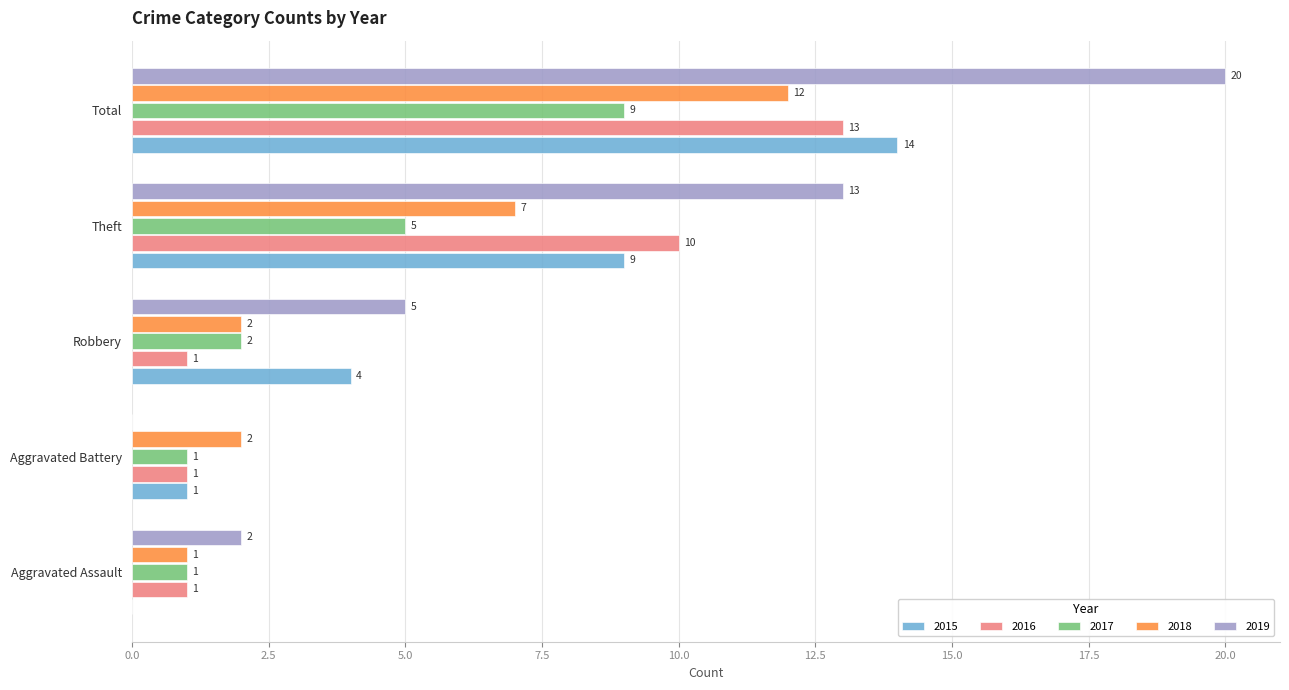

What is the total value across all series at Aggravated Assault?

5